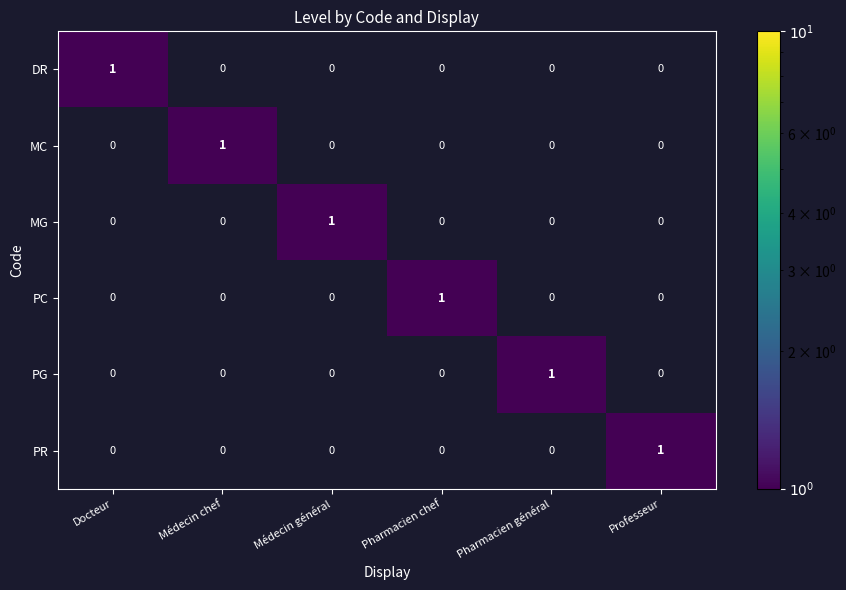

At how many categories does at least one series exceed 0?

6